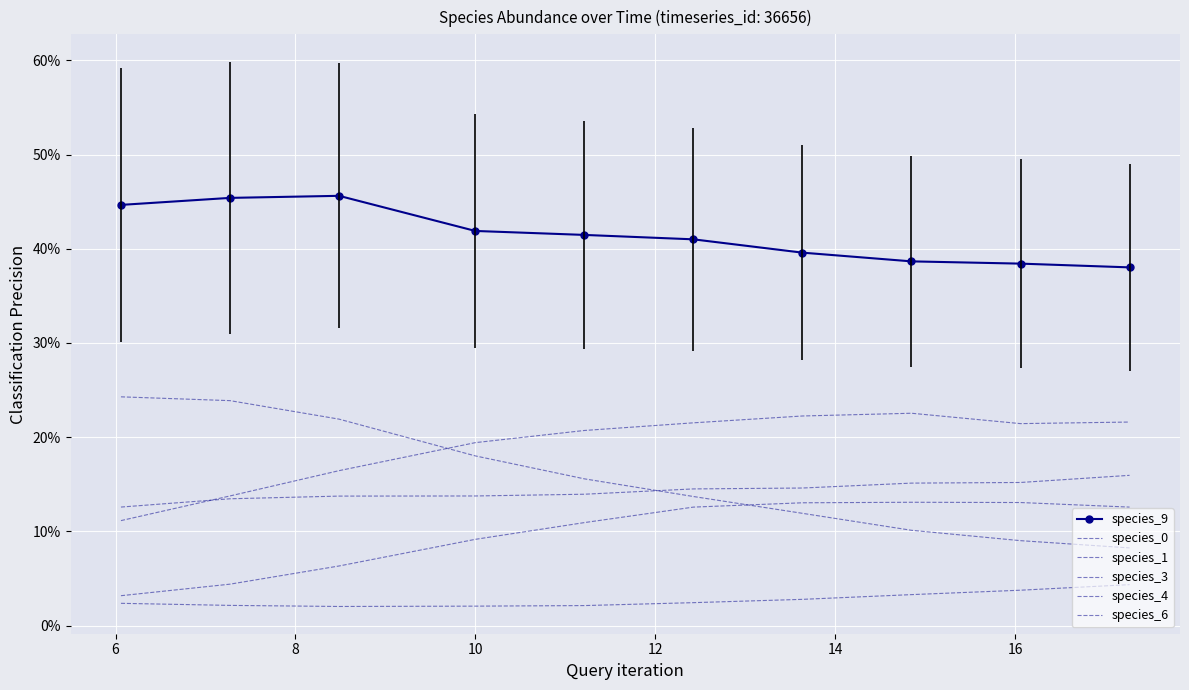

Reading left to right, list all the values displayed in this chart.

species_9: 0.4	0.5	0.5	0.4	0.4	0.4	0.4	0.4	0.4	0.4
species_0: 0.1	0.1	0.1	0.1	0.1	0.1	0.1	0.2	0.2	0.2
species_1: 0.1	0.1	0.2	0.2	0.2	0.2	0.2	0.2	0.2	0.2
species_3: 0.0	0.0	0.0	0.0	0.0	0.0	0.0	0.0	0.0	0.0
species_4: 0.0	0.0	0.1	0.1	0.1	0.1	0.1	0.1	0.1	0.1
species_6: 0.2	0.2	0.2	0.2	0.2	0.1	0.1	0.1	0.1	0.1